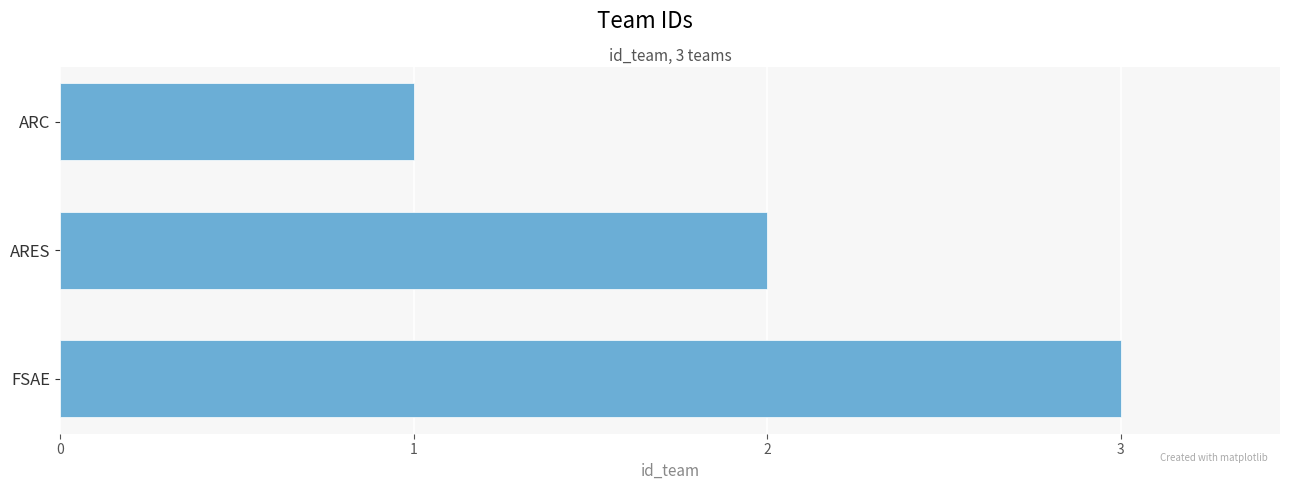

What is the label of the 3rd bar from the top?

FSAE